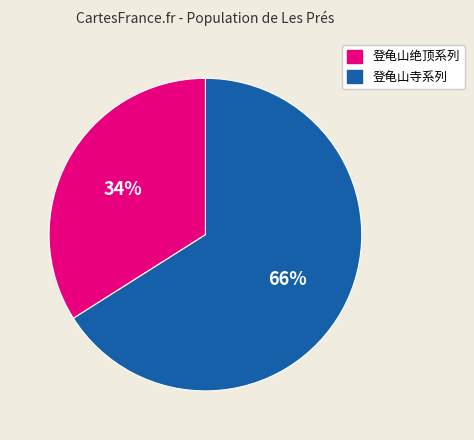

How many slices are in this pie chart?

2